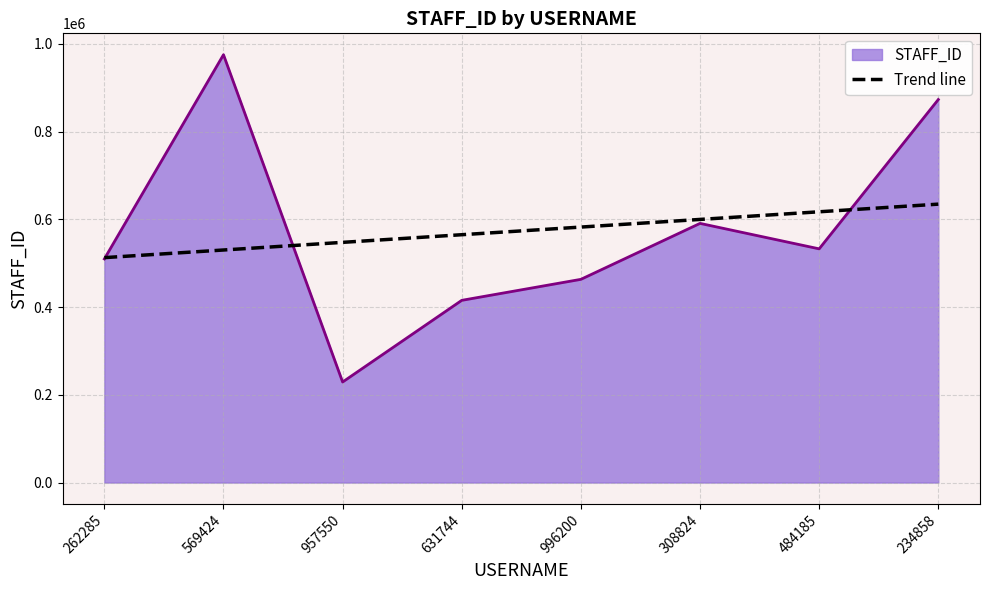

Which series has the largest range (max minus min)?

STAFF_ID